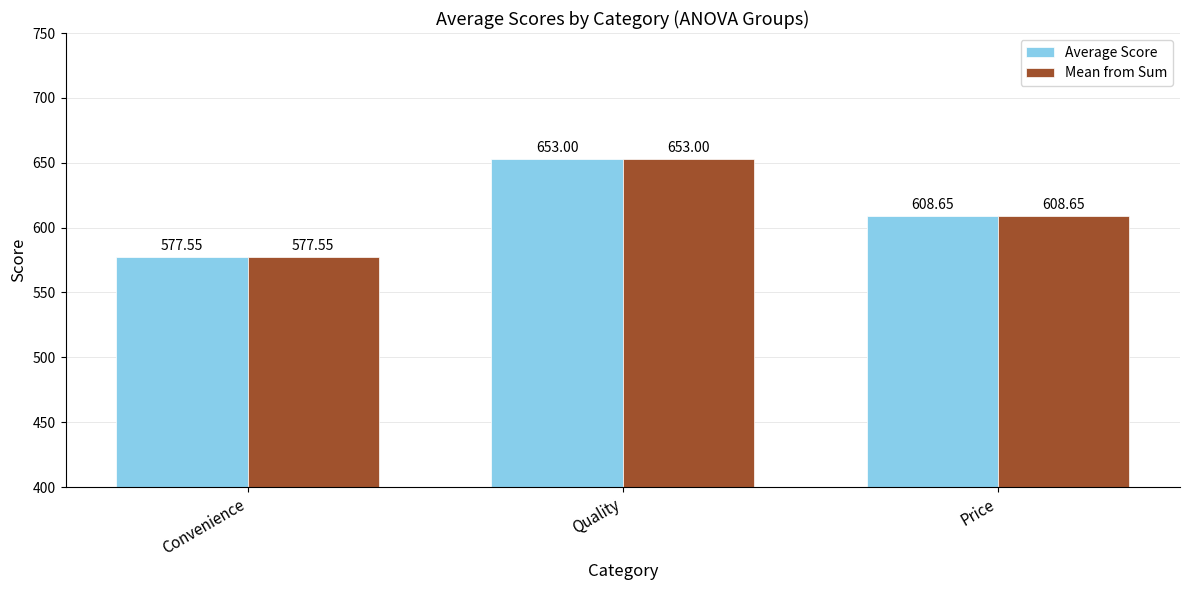

What is the total value across all series at Convenience?

1155.1